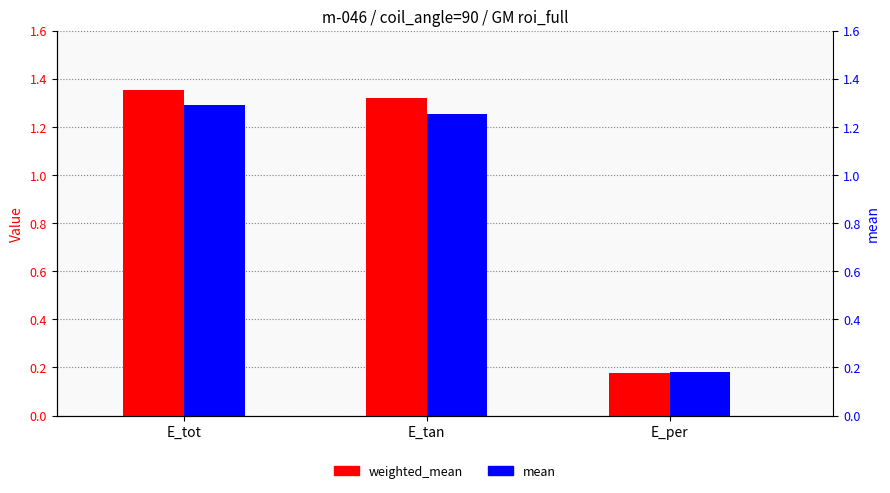

The value of mean at E_per is 0.2. True or false?

True